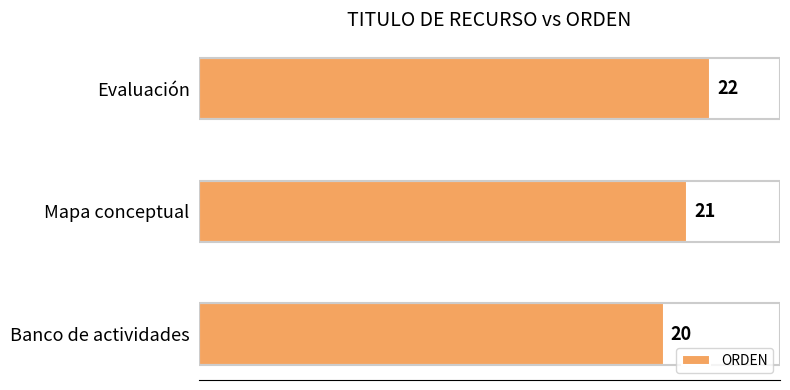

List the labels in order of value, largest first.

Evaluación, Mapa conceptual, Banco de actividades